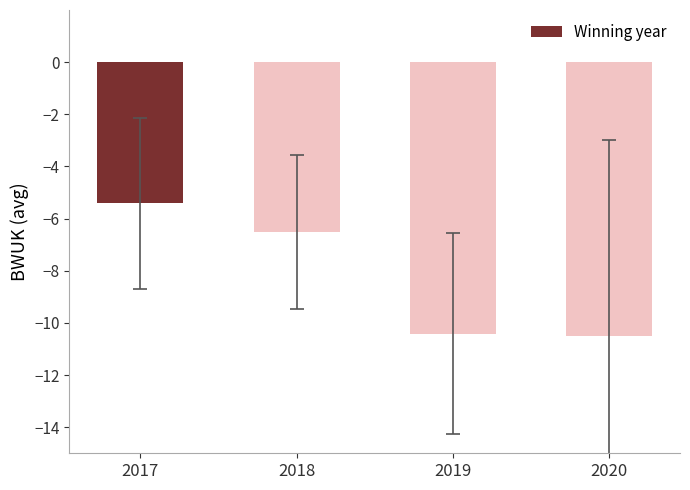

What is the difference between the maximum and second lowest values?

5.0